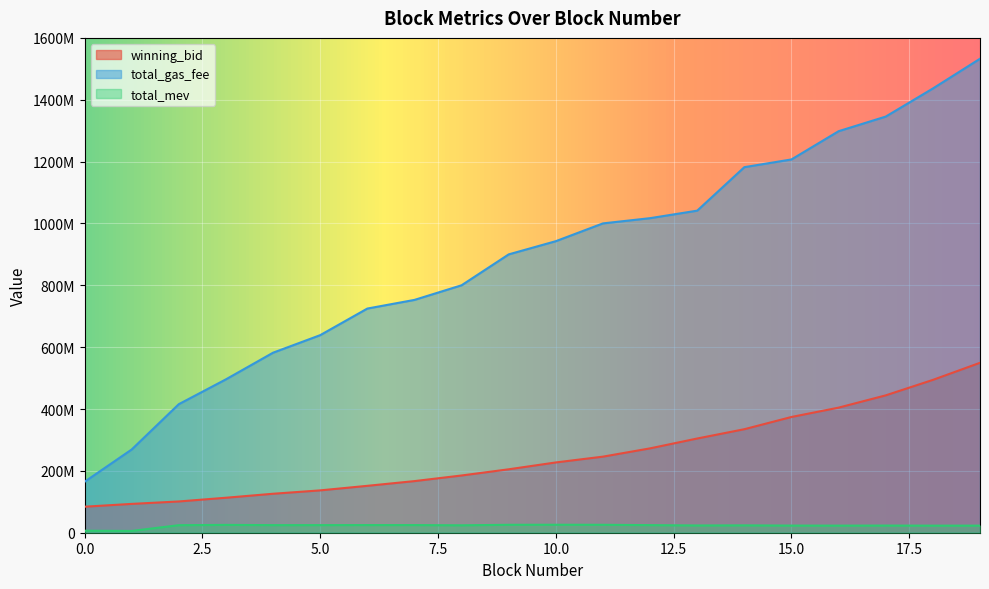

Read the winning_bid value at 4.

125994112.2